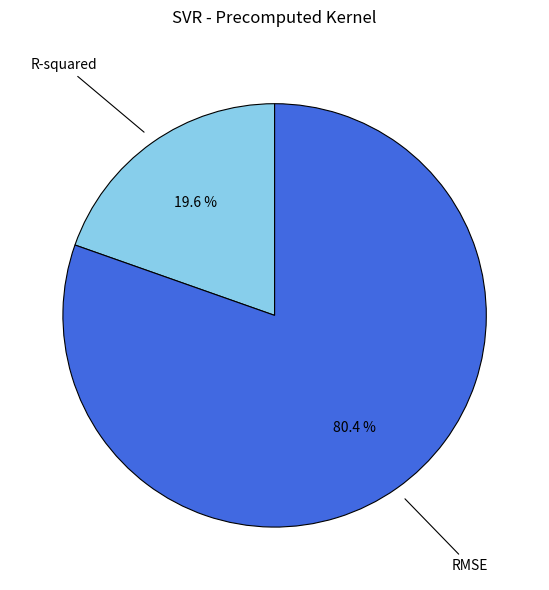

Is there a majority slice in this chart?

Yes